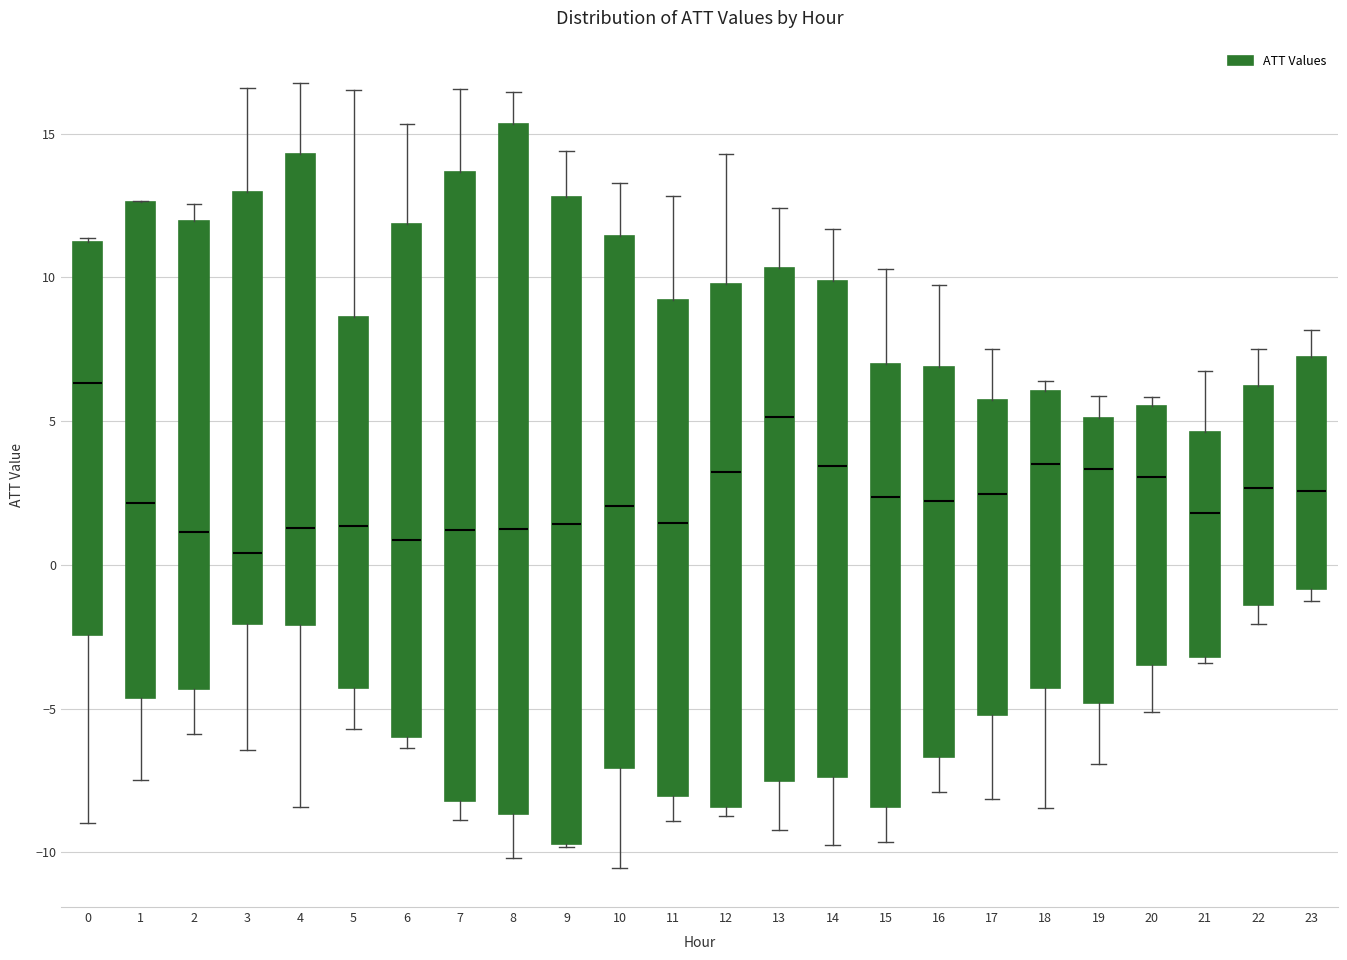

Which box has the highest median line?

0